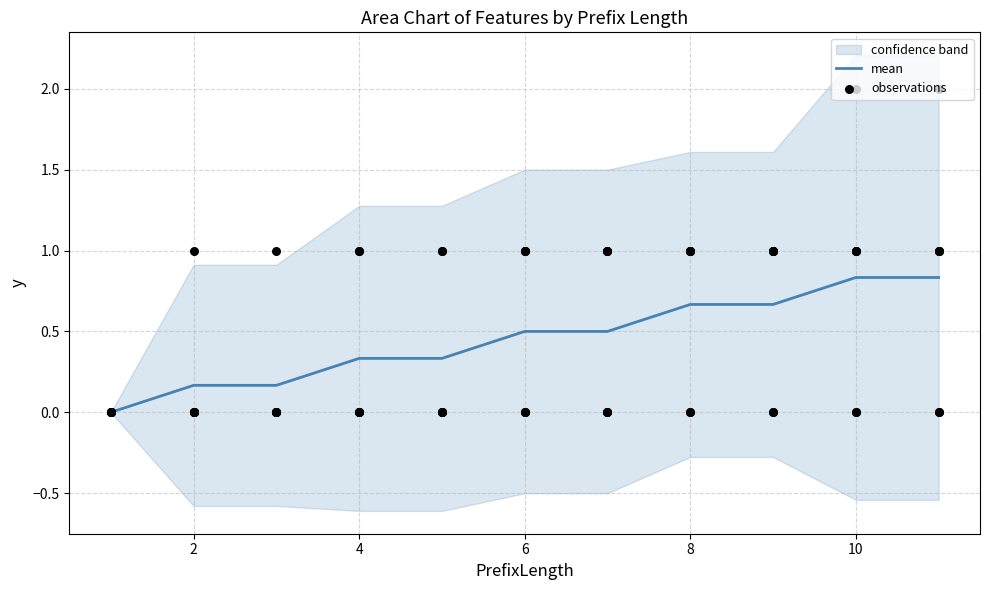

The value of mean at 4 is 0.1. True or false?

False